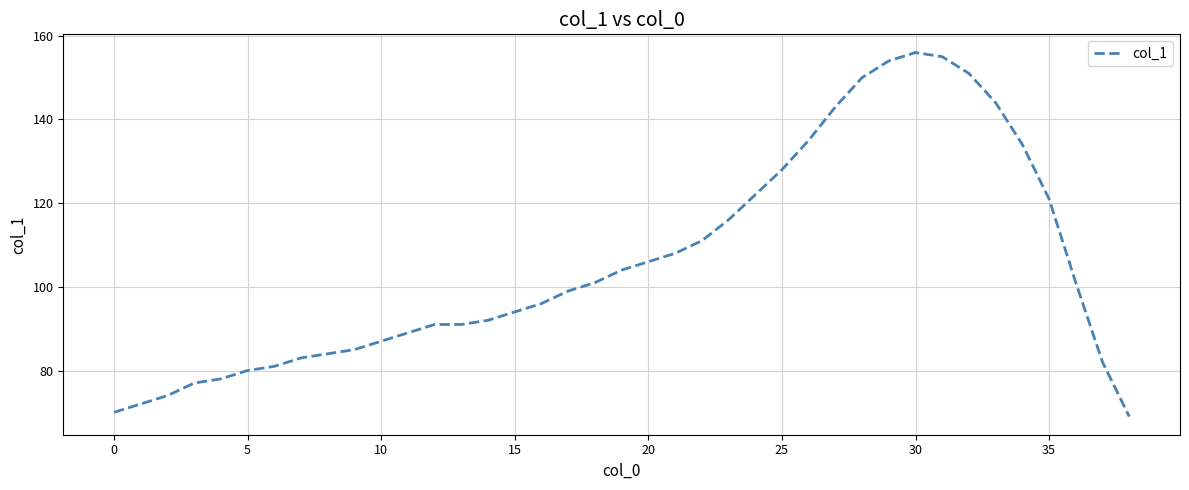

What is the difference between the maximum and minimum values?

87